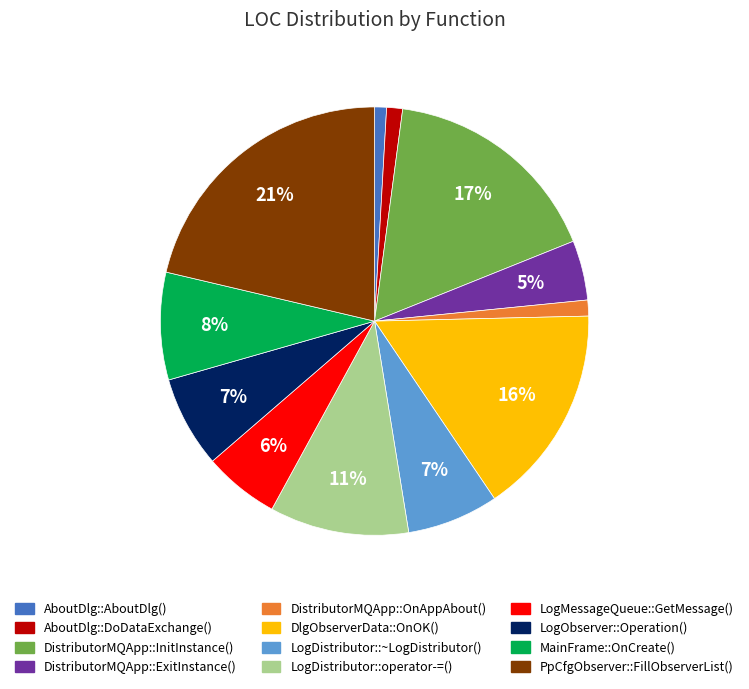

To the nearest percent, what portion does LogDistributor::~LogDistributor() represent?

7%